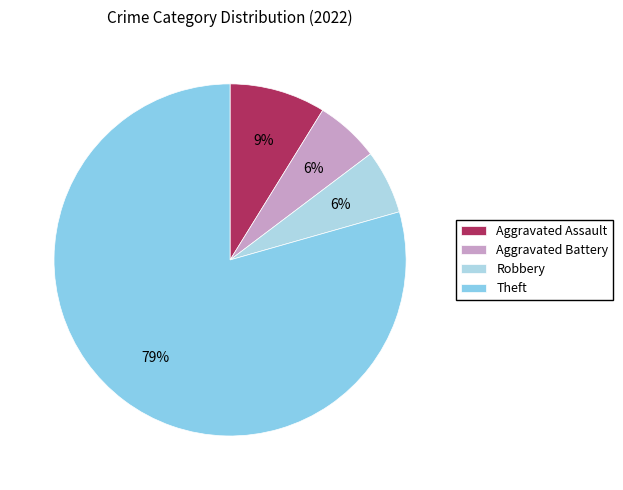

What percentage is the Robbery slice, to the nearest percent?

6%